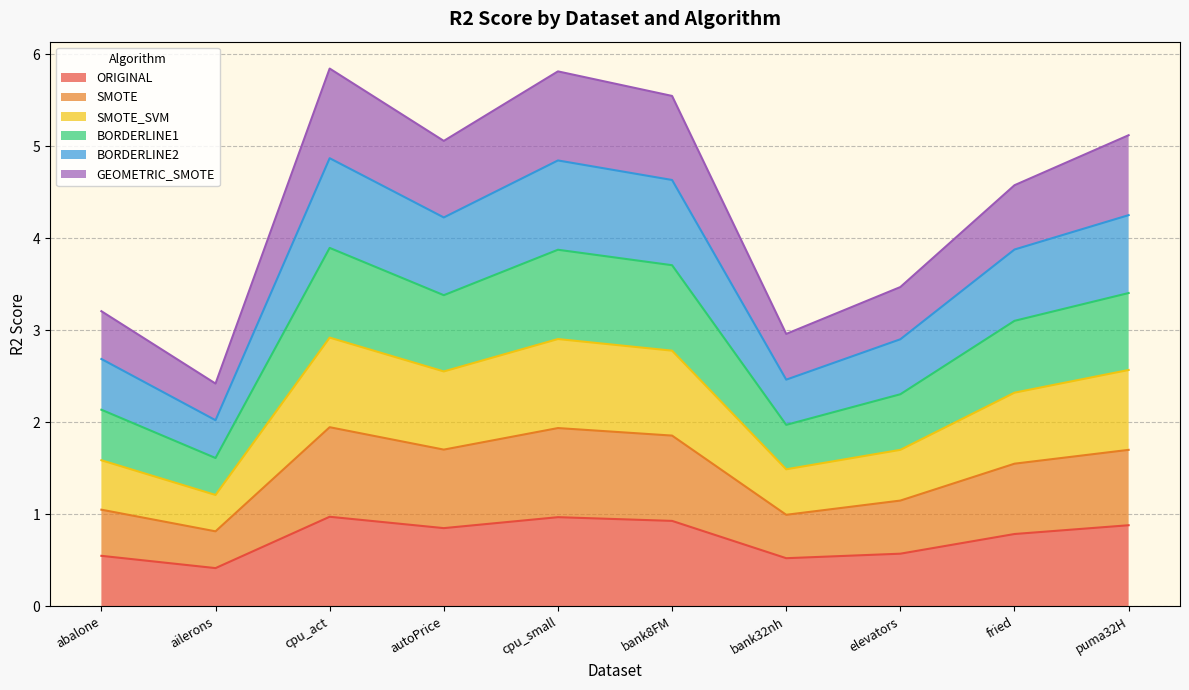

Where is the first local minimum for SMOTE?

ailerons